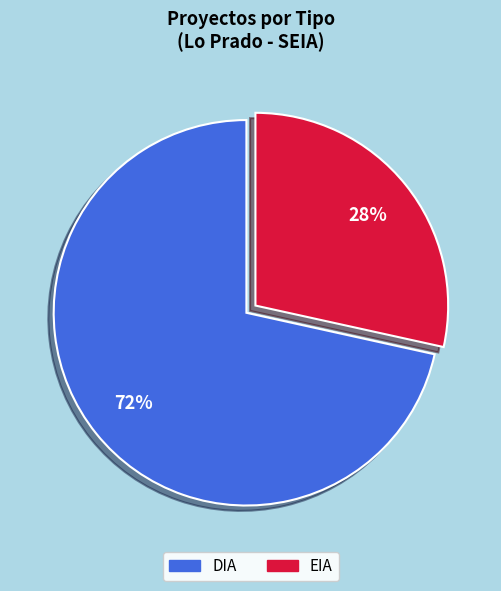

The DIA slice represents 84% of the pie. True or false?

False